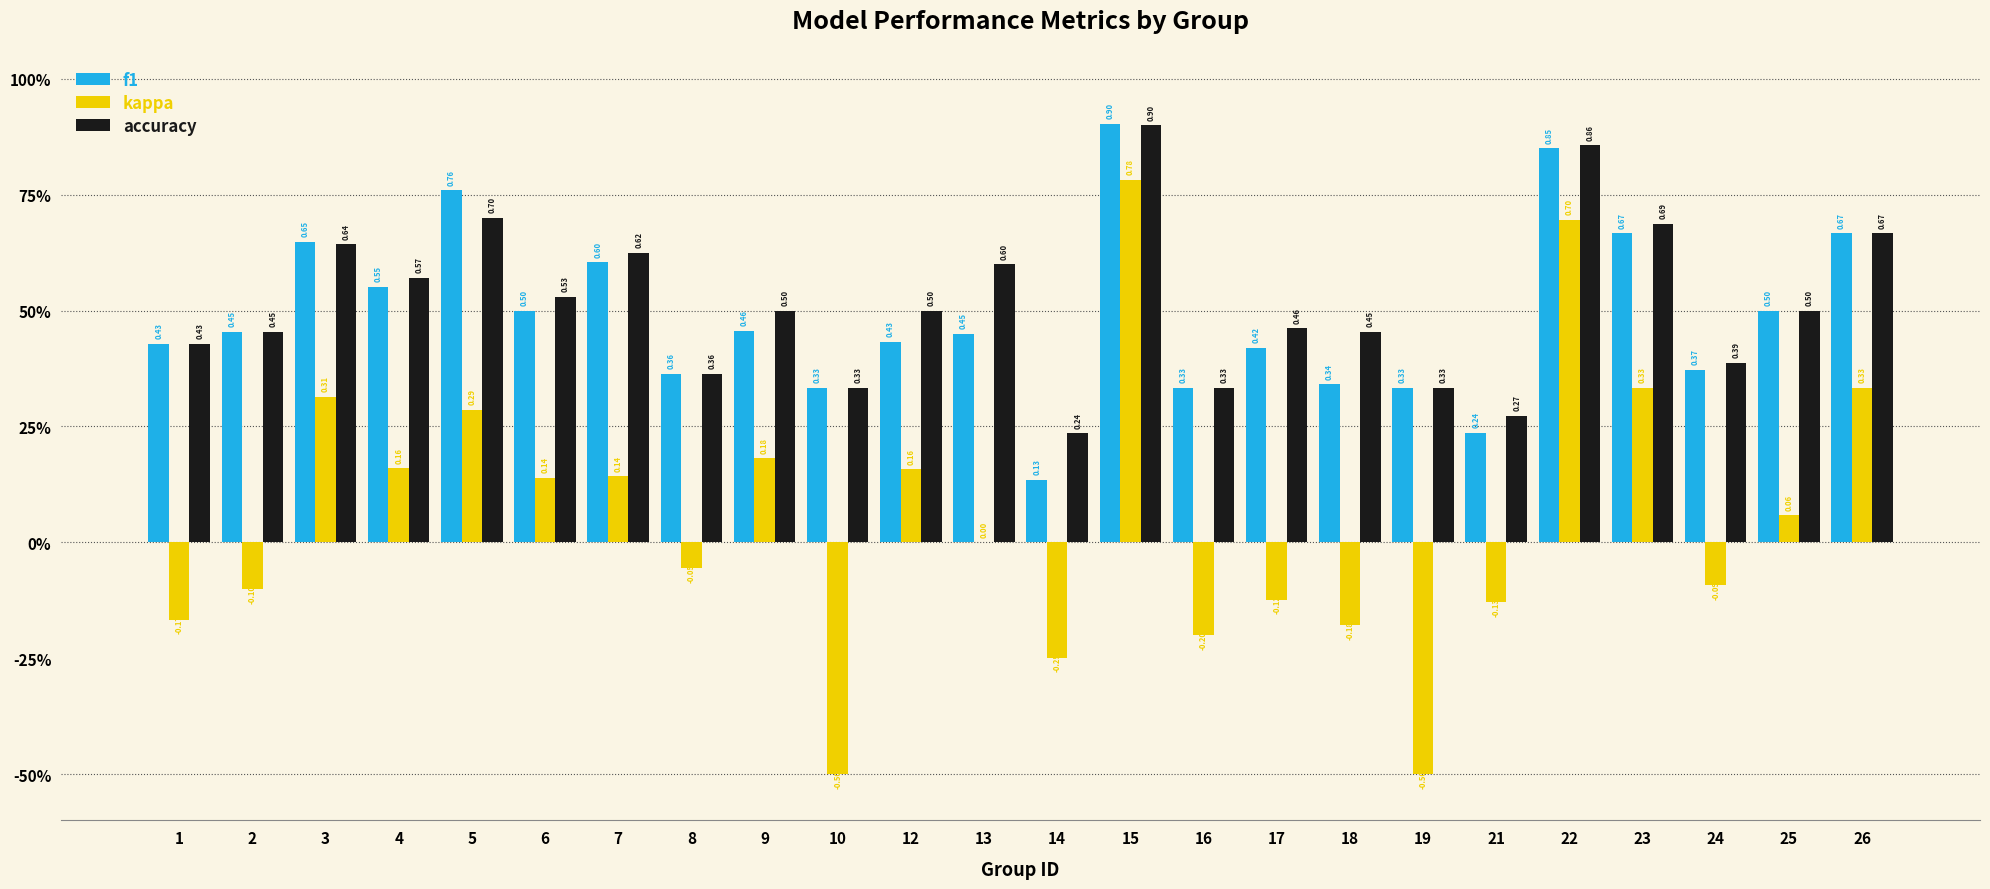

Between 15 and 16, which series saw the biggest shift?

kappa